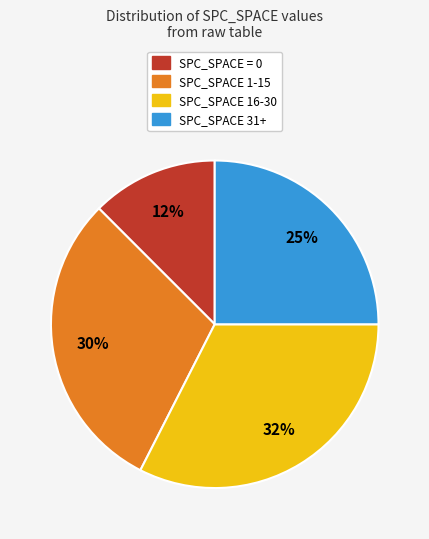

Count the number of slices in the pie.

4